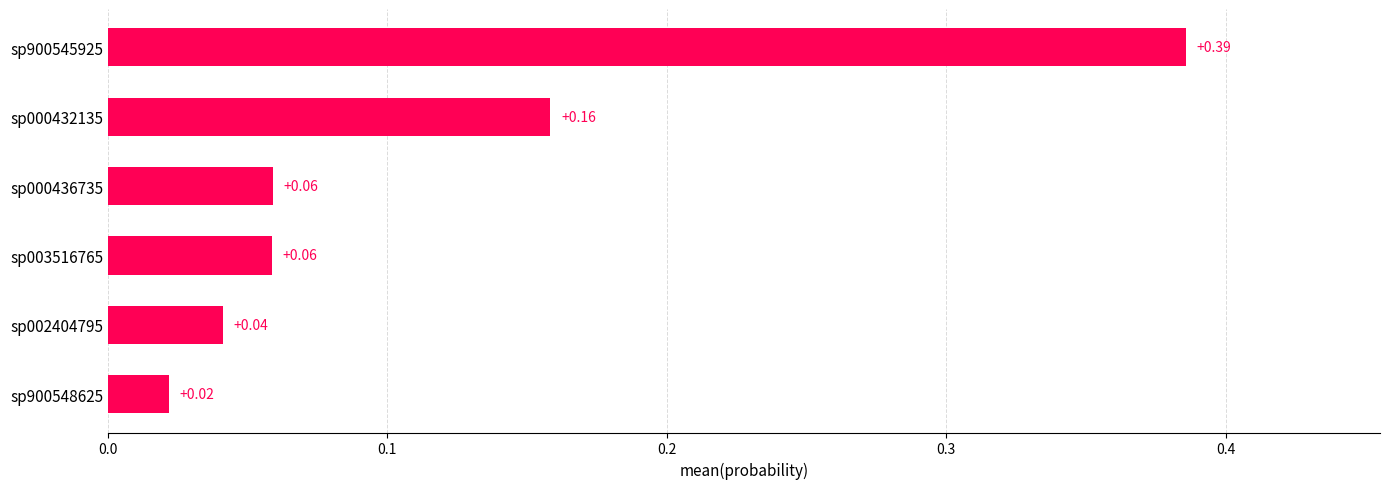

What is the change in value from sp900548625 to sp000432135?

+0.1